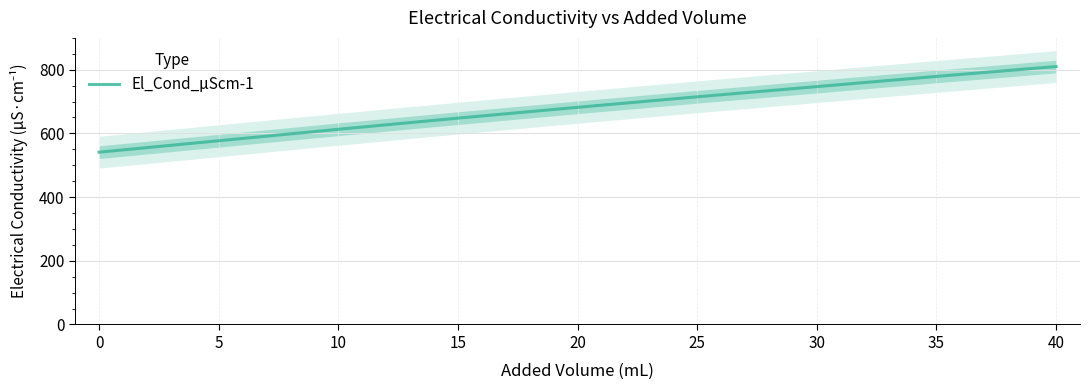

Where is the data nearest to the value 675?

20